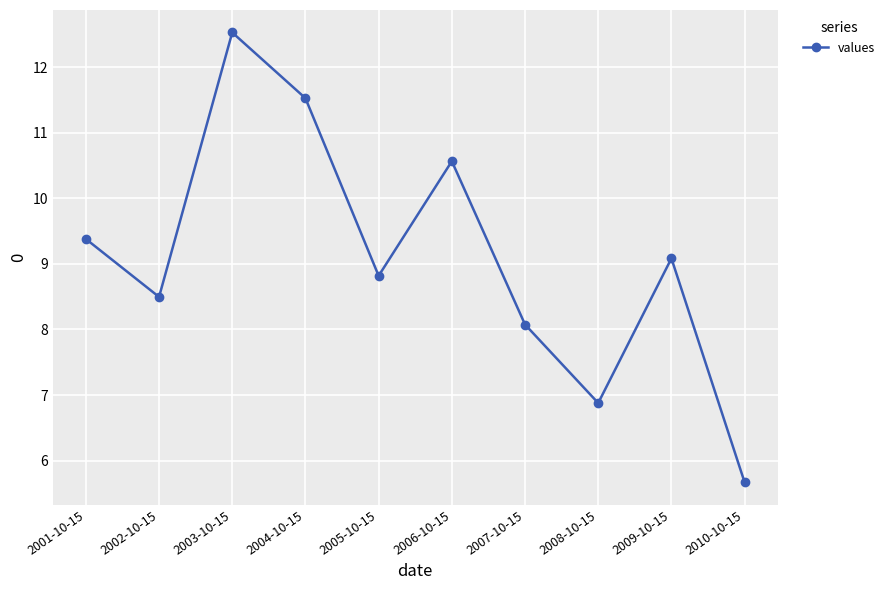

How many points are lower than both their immediate neighbors (excluding endpoints)?

3